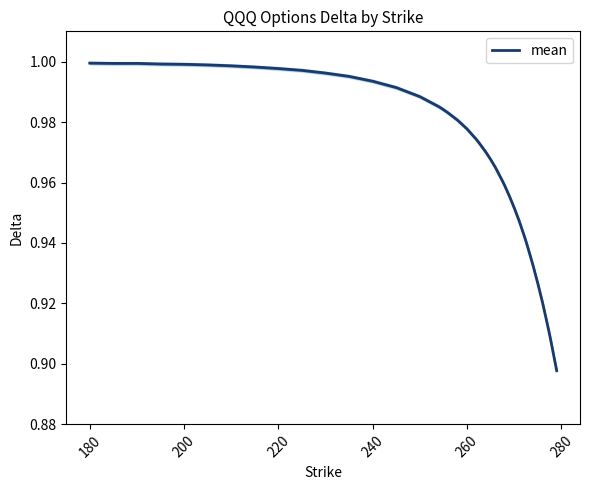

Is this an area chart (filled region under the line)?

No